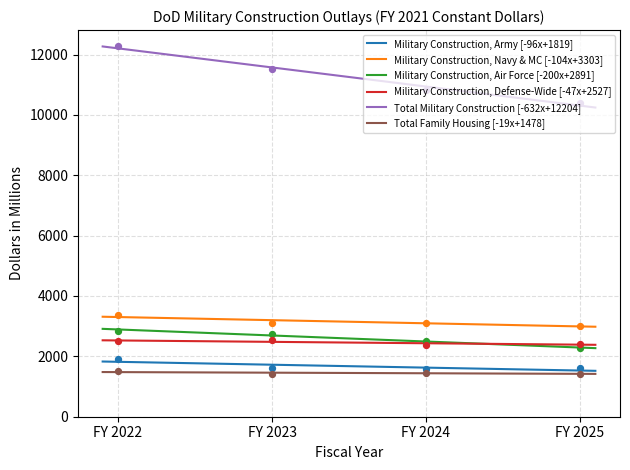

Which series has the largest Y range (max minus min)?

Total Military Construction